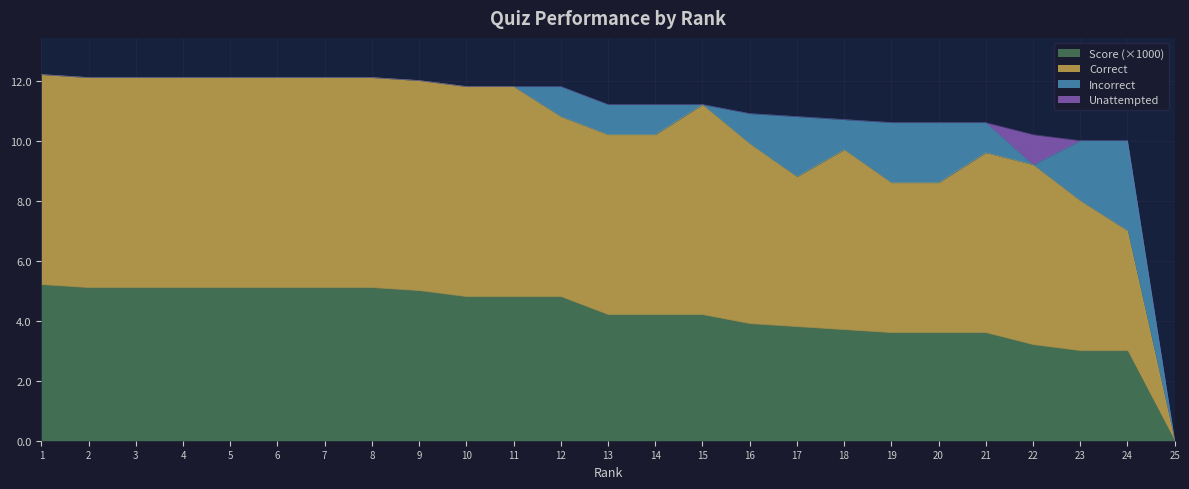

What is the total value across all series at 19?

10.6